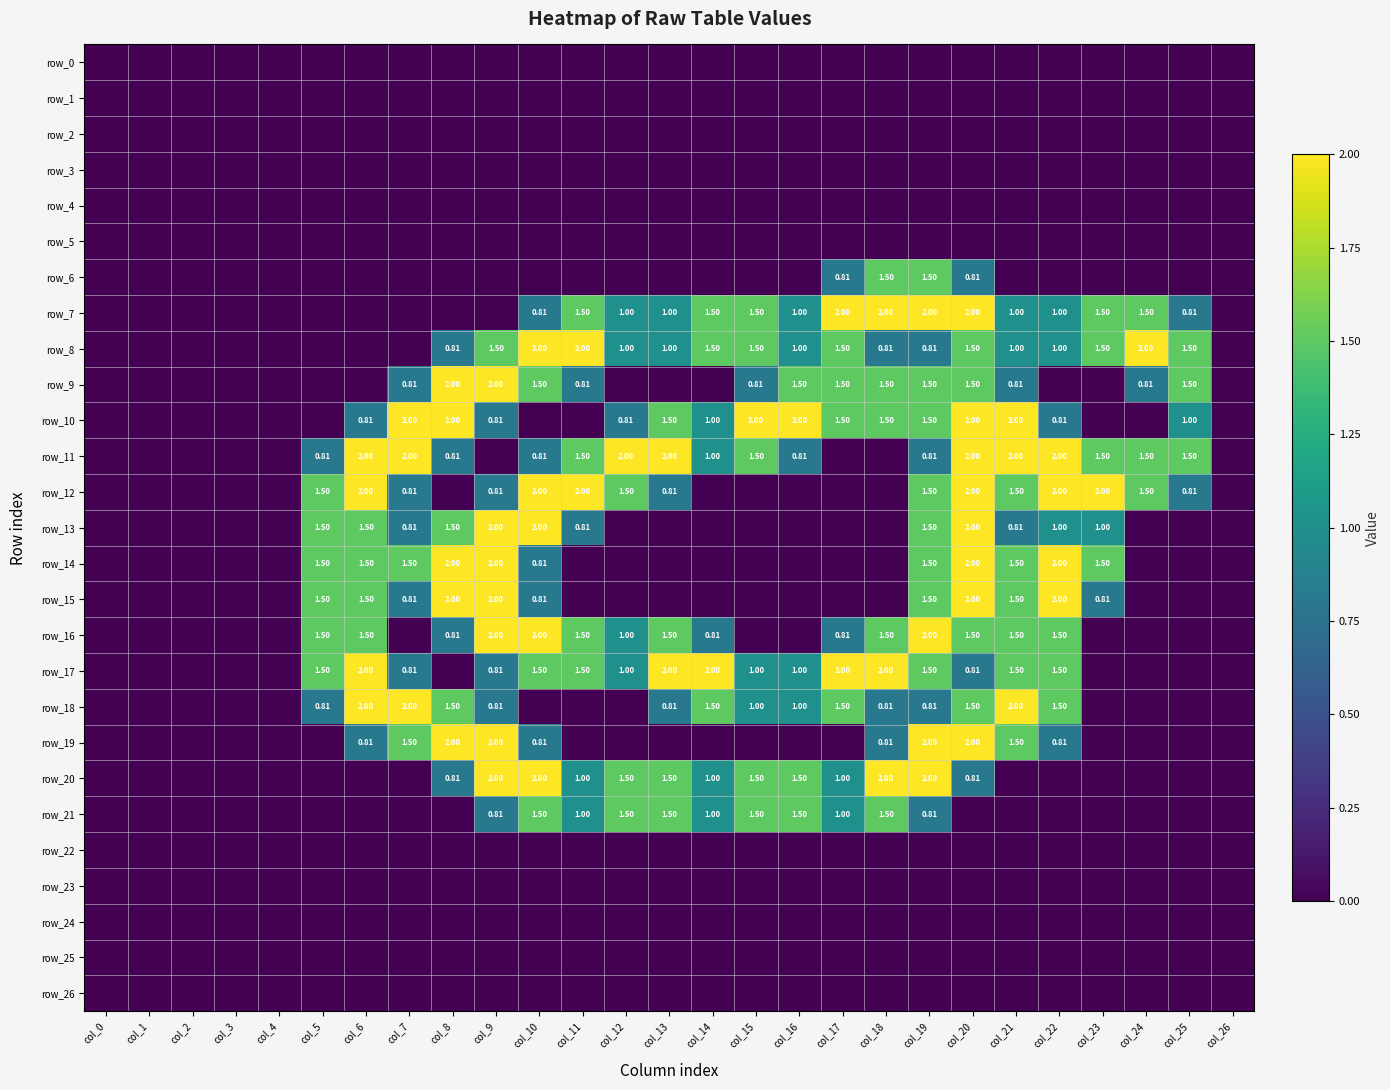

Is it true that row_23 equals 0.0 at col_8?

True